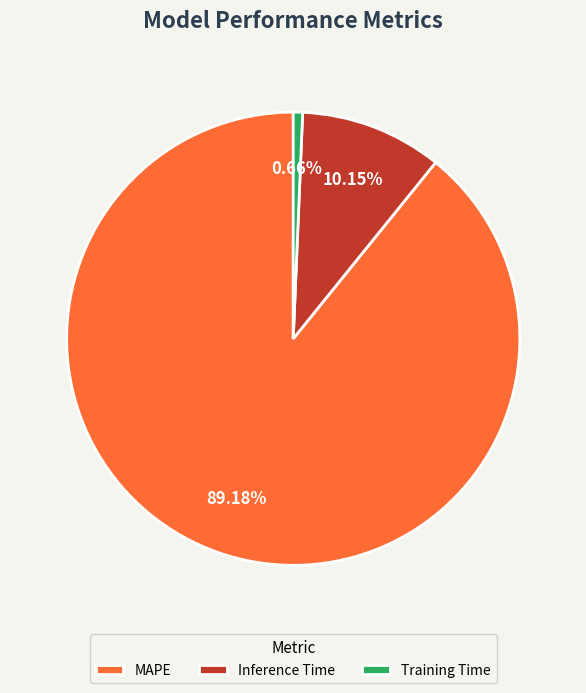

To the nearest percent, what is the combined percentage of MAPE and Training Time?

90%